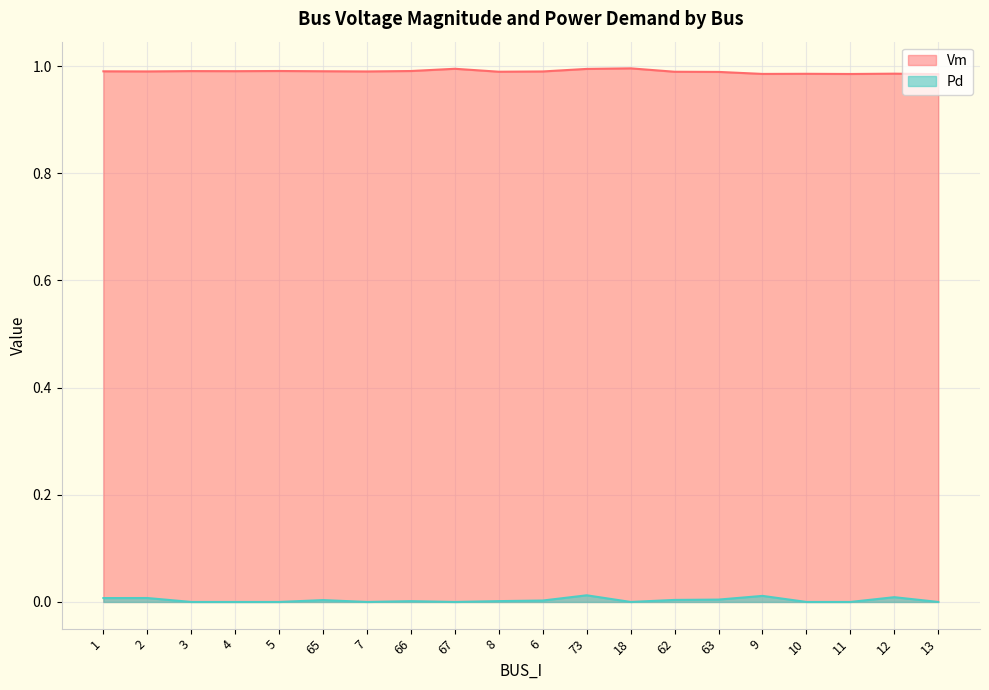

How many interior local peaks does the Pd series have?

6